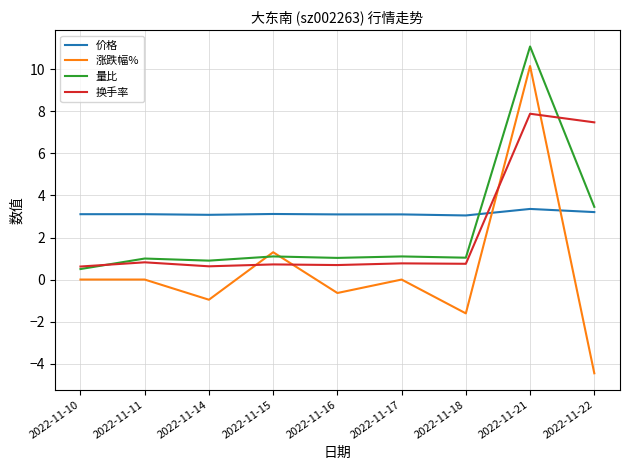

What is the difference between the highest and lowest values at 2022-11-14?

4.0